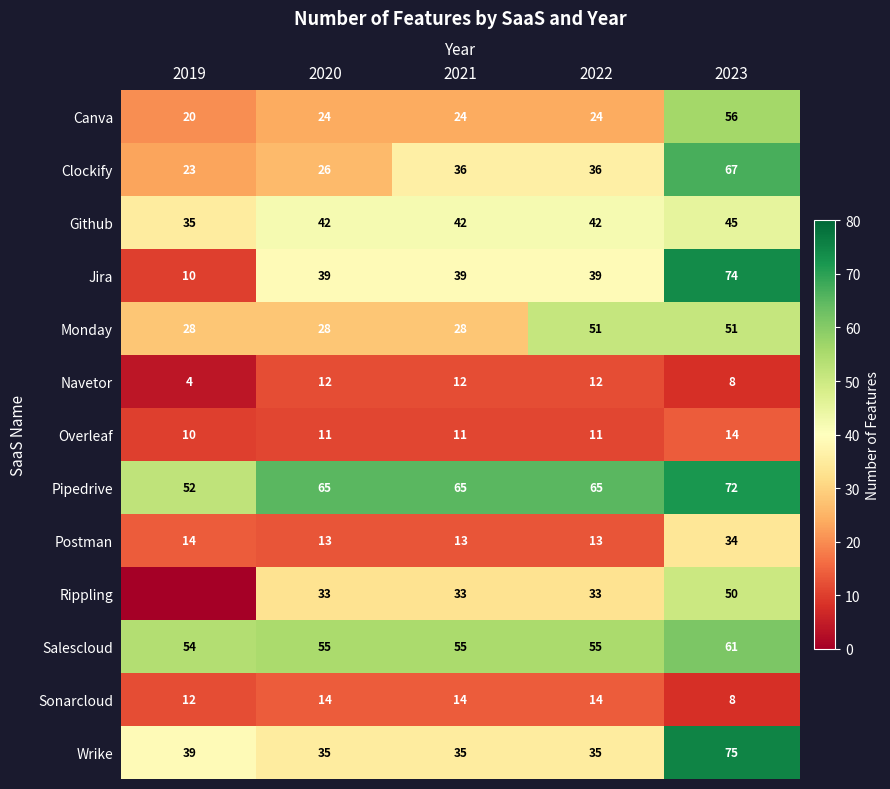

The value of Github at 2021 is 42. True or false?

True